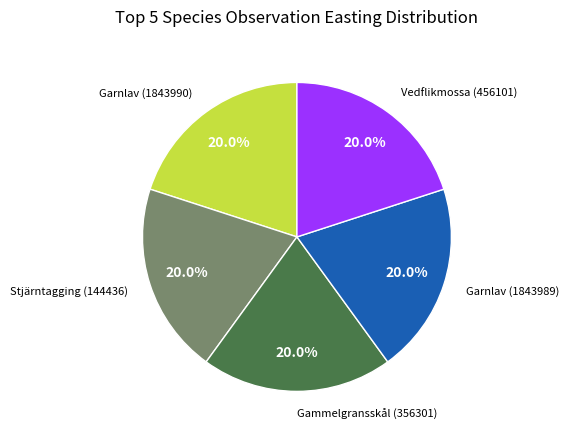

Count the number of slices in the pie.

5